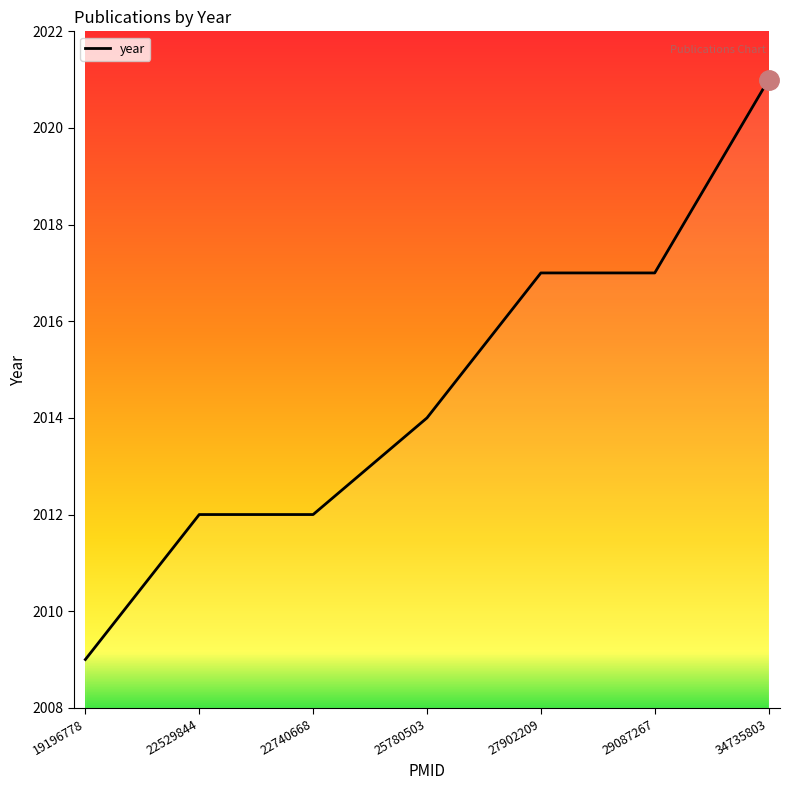

How many series are shown in this chart?

1